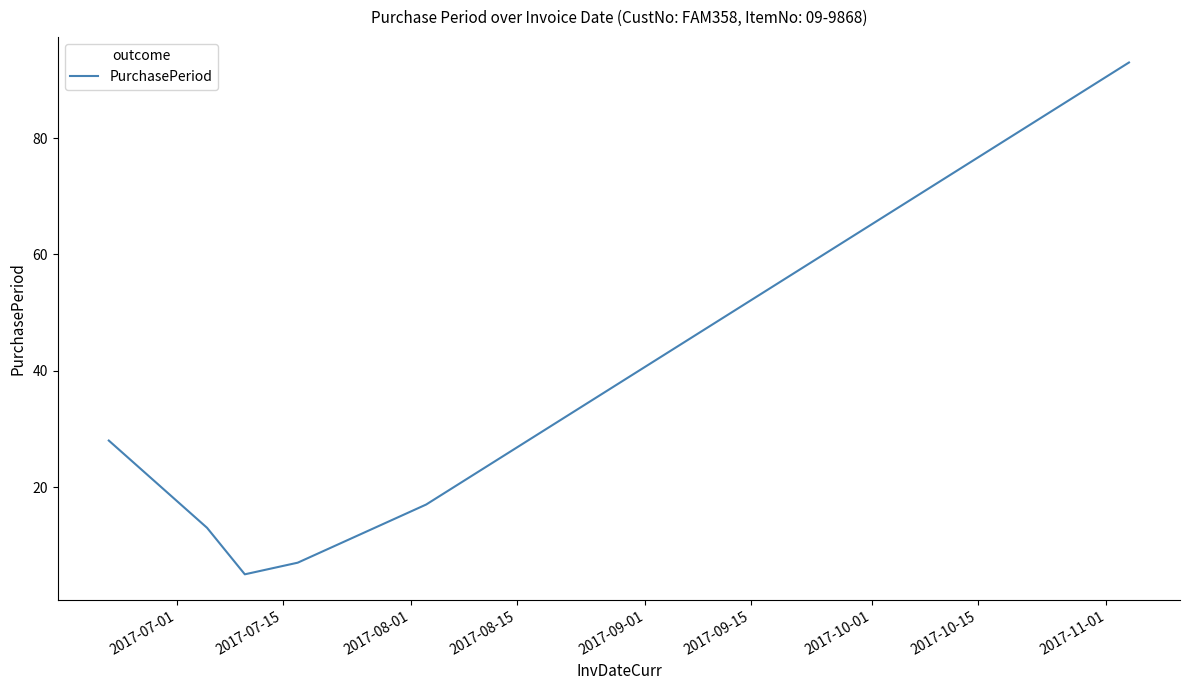

True or false: there are more than 0 points higher than both neighbors.

False